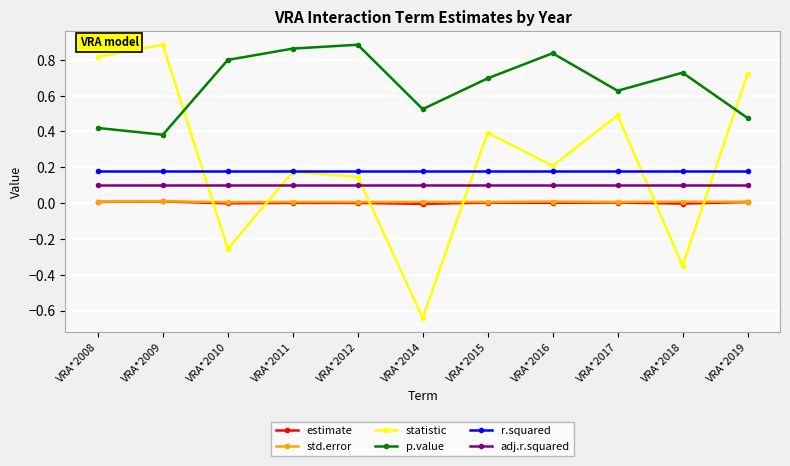

What are all the series names shown in the legend?

estimate, std.error, statistic, p.value, r.squared, adj.r.squared